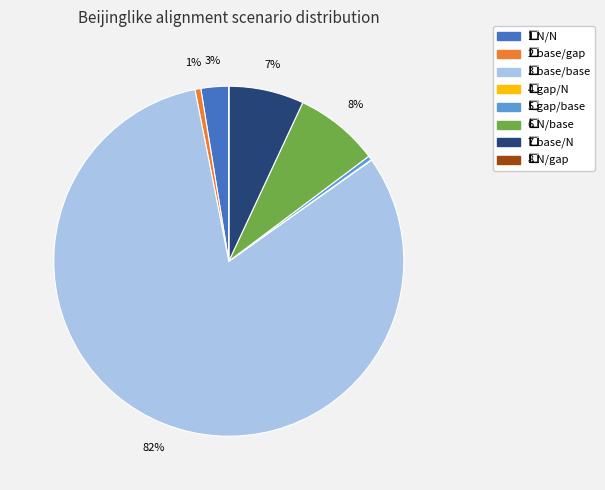

Does any single category account for the majority?

Yes